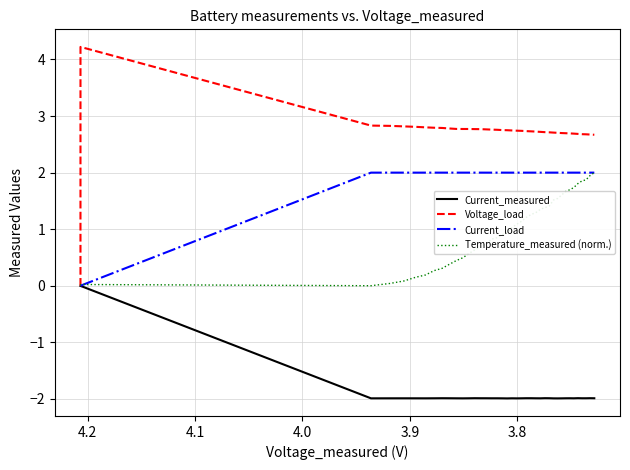

Is this an area chart (filled region under the line)?

No